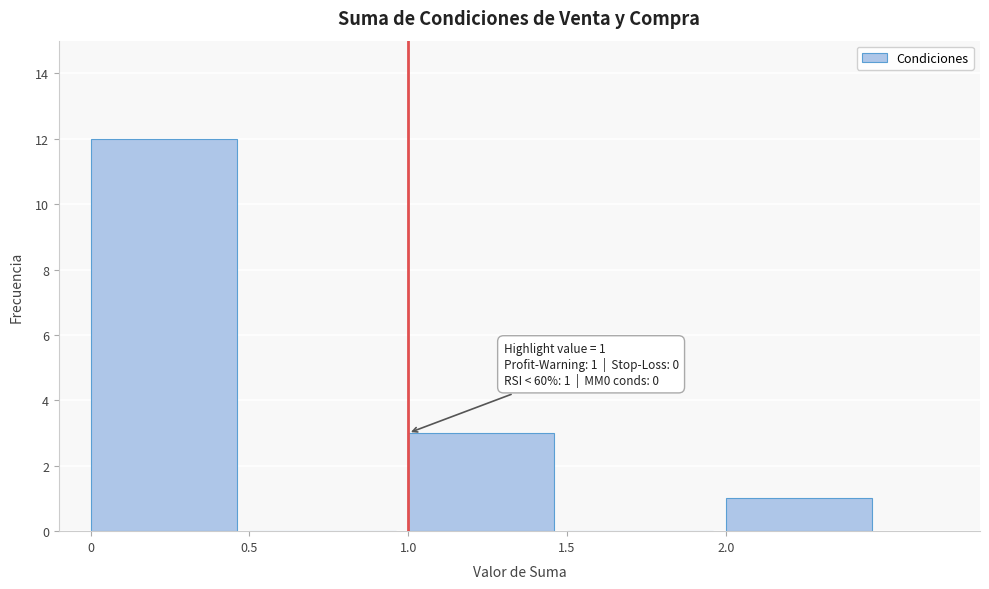

Over which range of the x-axis is the bar tallest?

0.0 to 0.5